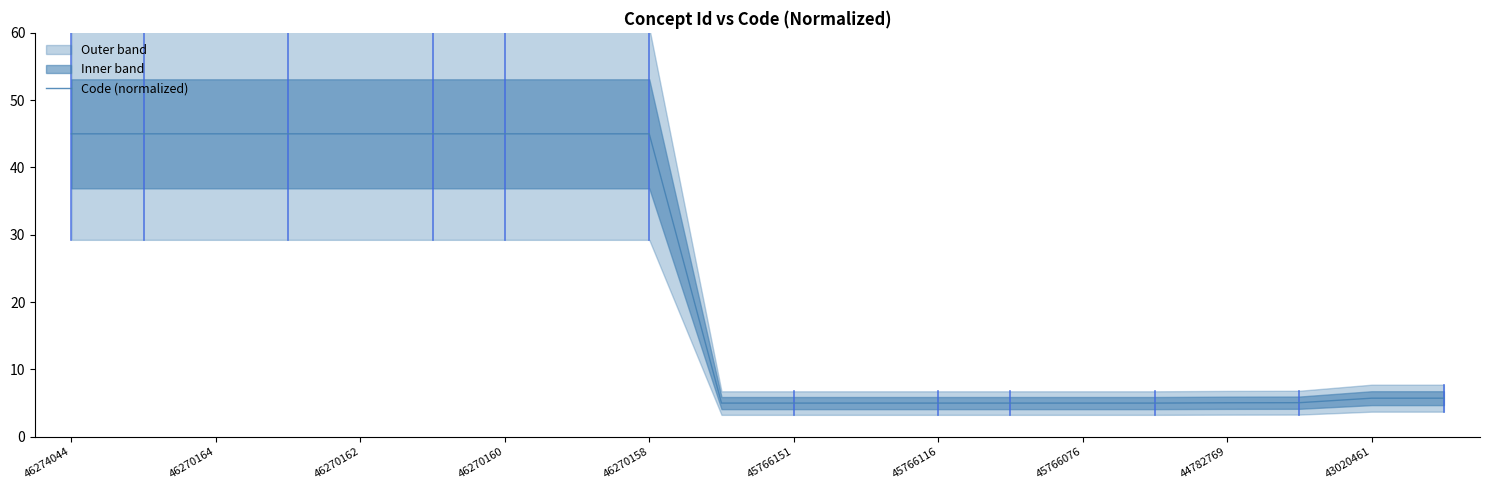

What is the smallest value displayed?

5.0